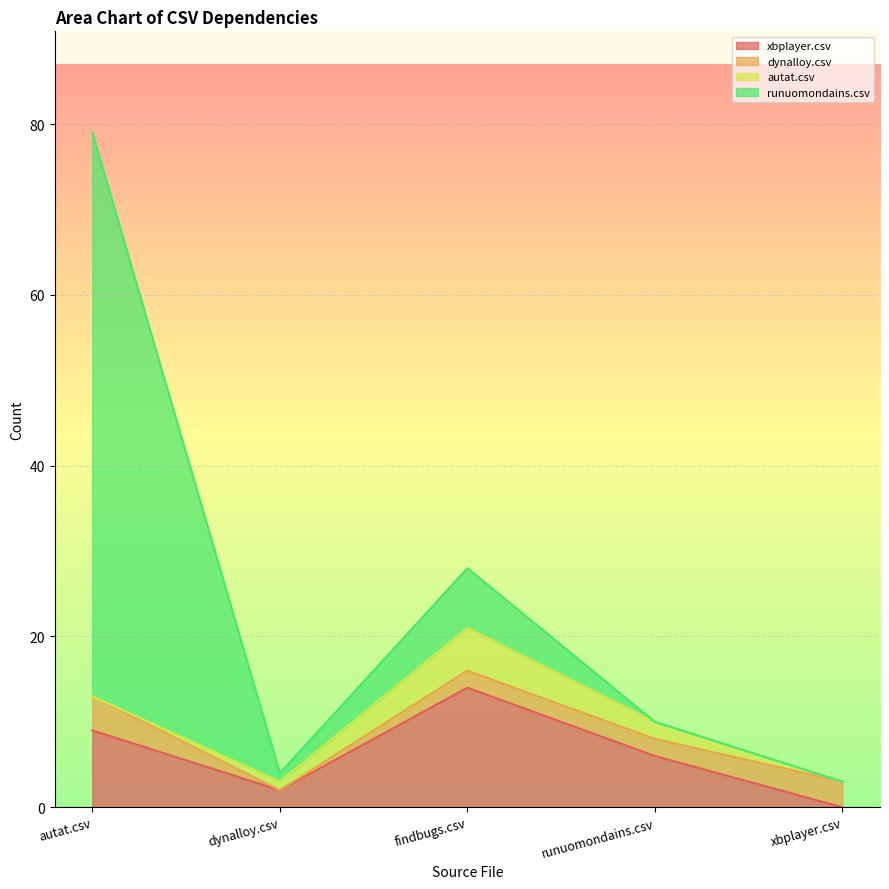

Which series has the largest total across all categories?

runuomondains.csv